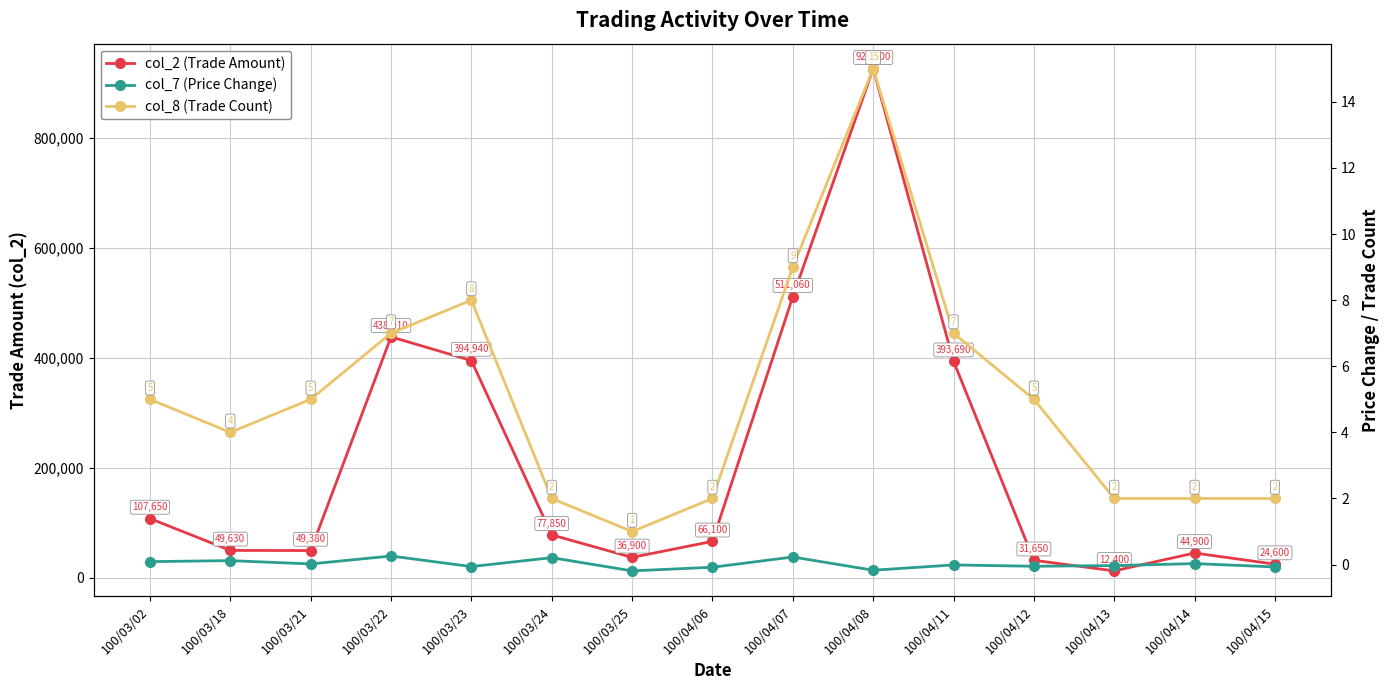

Which label corresponds to the smallest value in the chart?

100/03/25